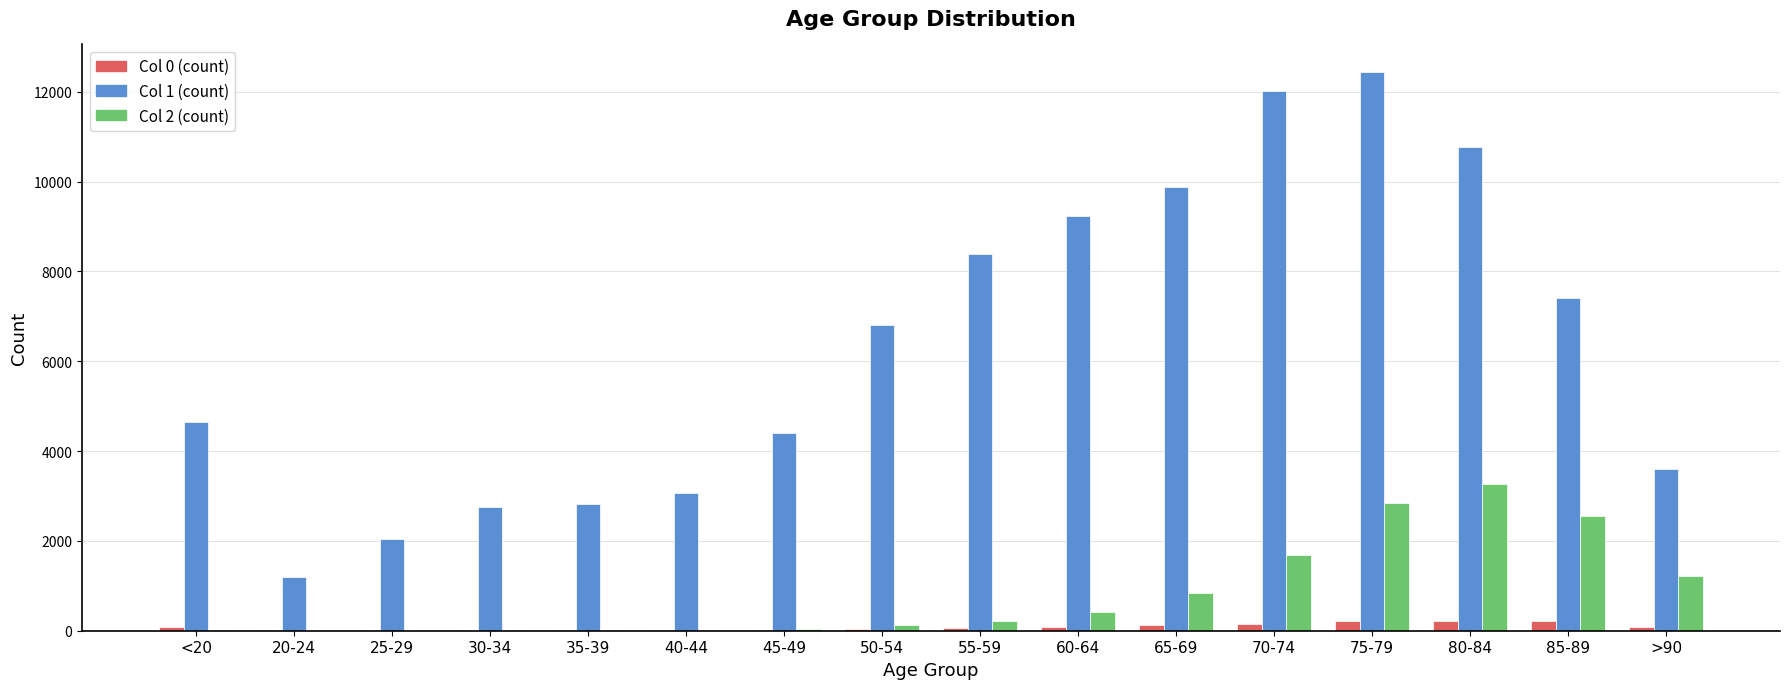

Which series has the largest range (max minus min)?

Col 1 (count)